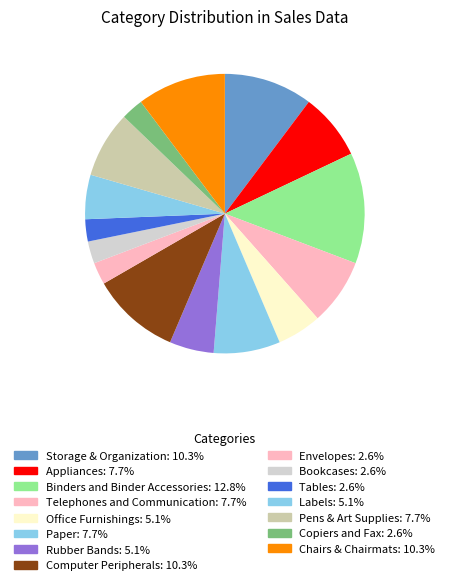

How many segments does this pie chart have?

15